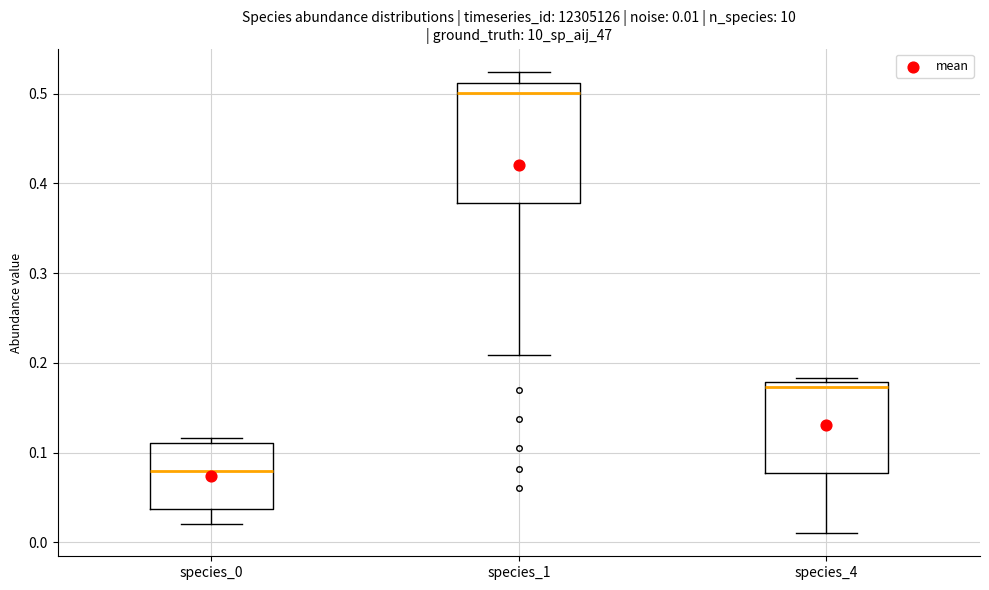

Which box's median line is the highest?

species_1